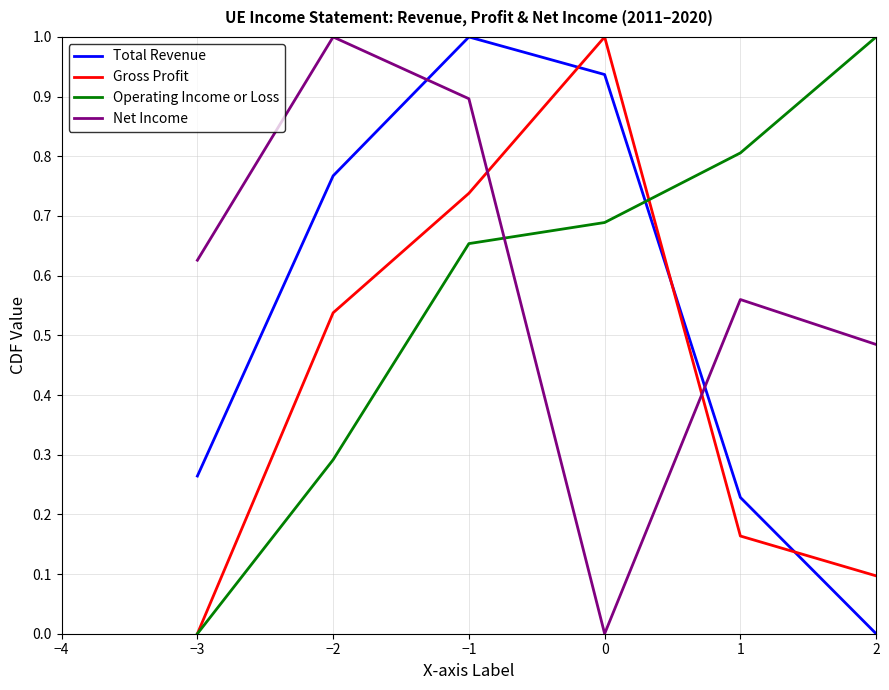

At how many categories does at least one series exceed 0?

6